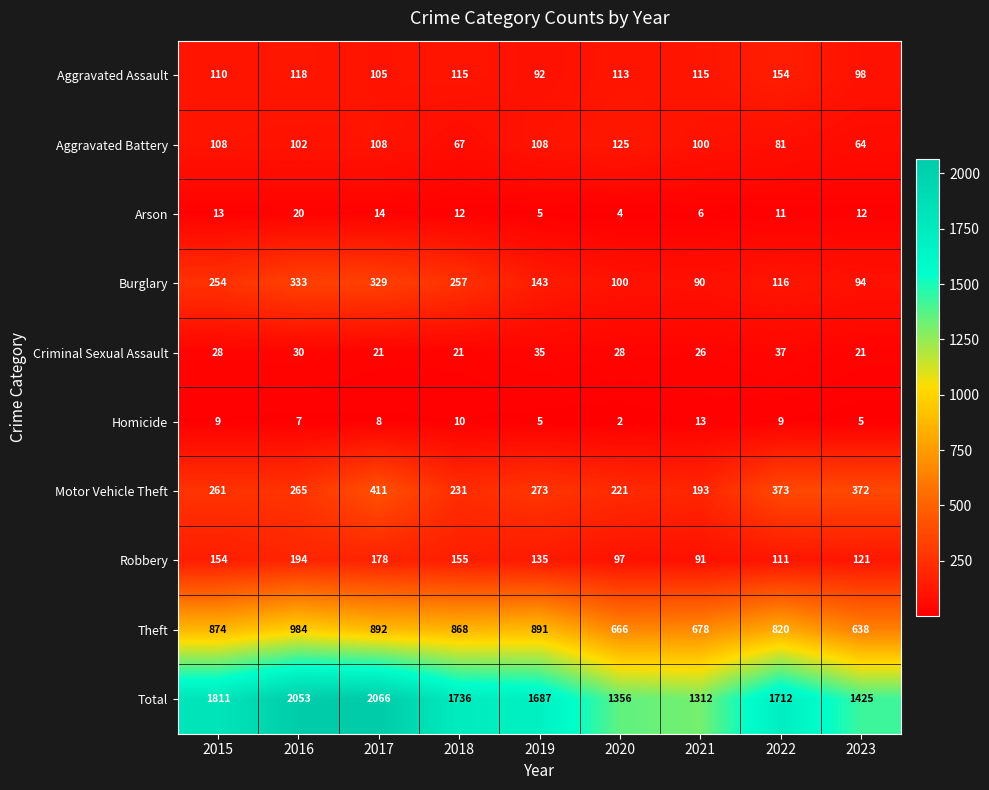

How many data points in Total are less than 1712?

4